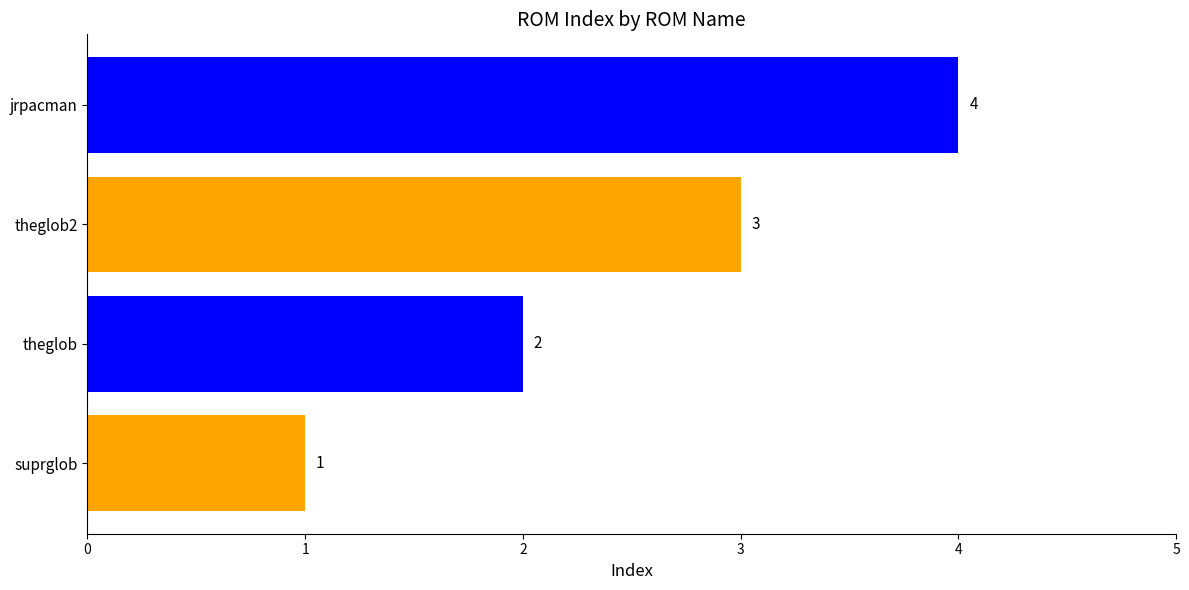

What is the sum of the values at theglob and jrpacman?

6